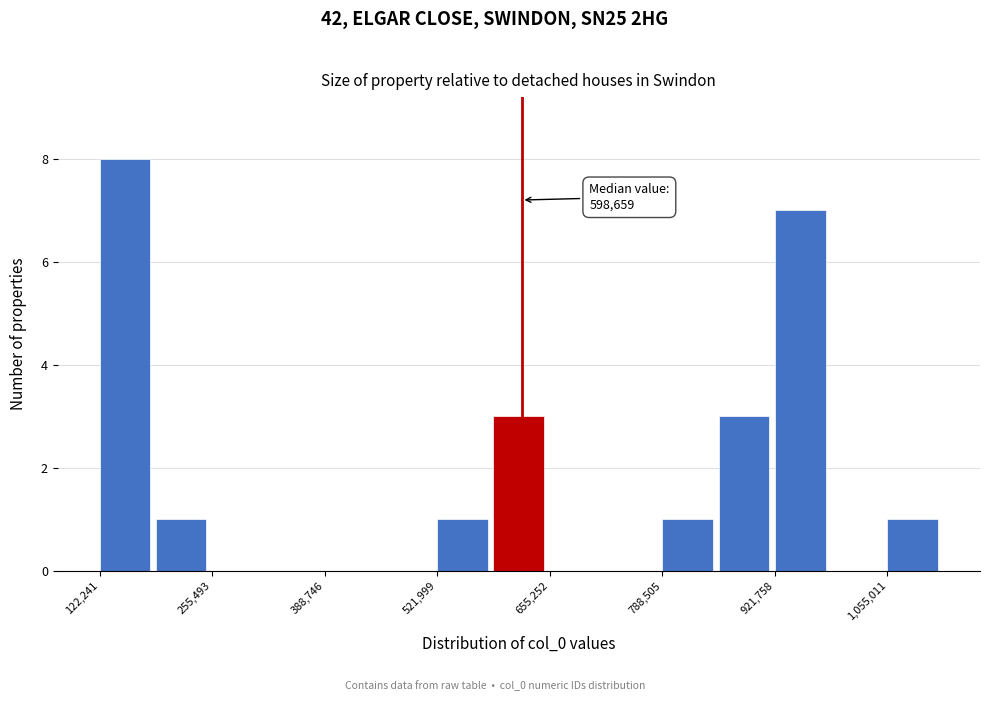

Read against the x-axis, roughly where is the centre of the tallest bar?

160000